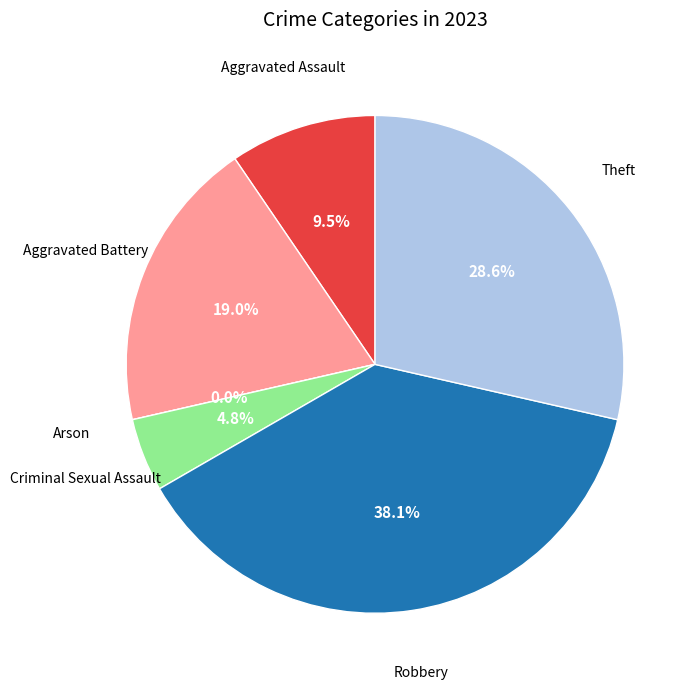

To the nearest percent, what portion does Criminal Sexual Assault represent?

5%